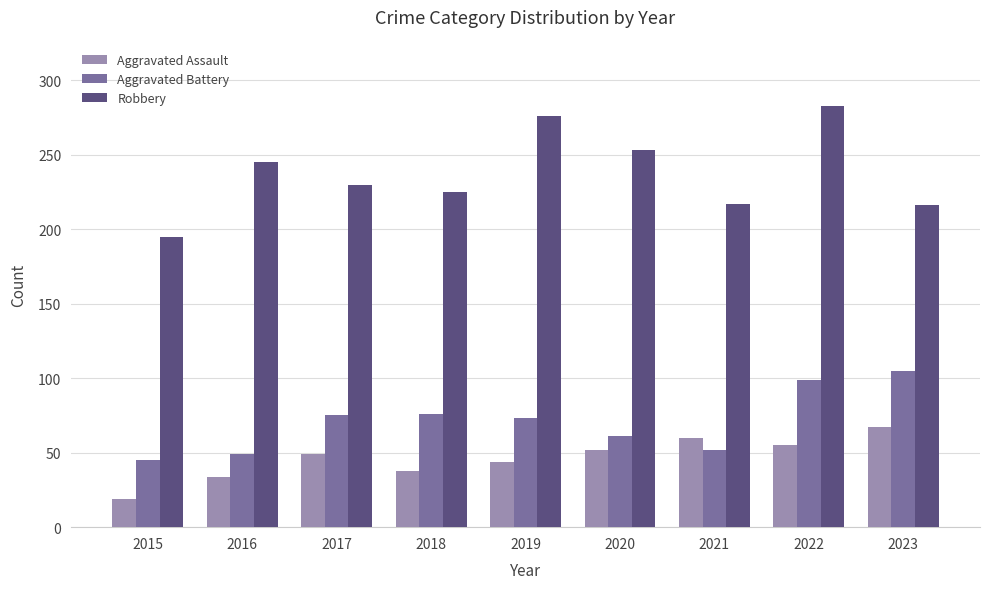

The Robbery series shows 230 at 2017. True or false?

True